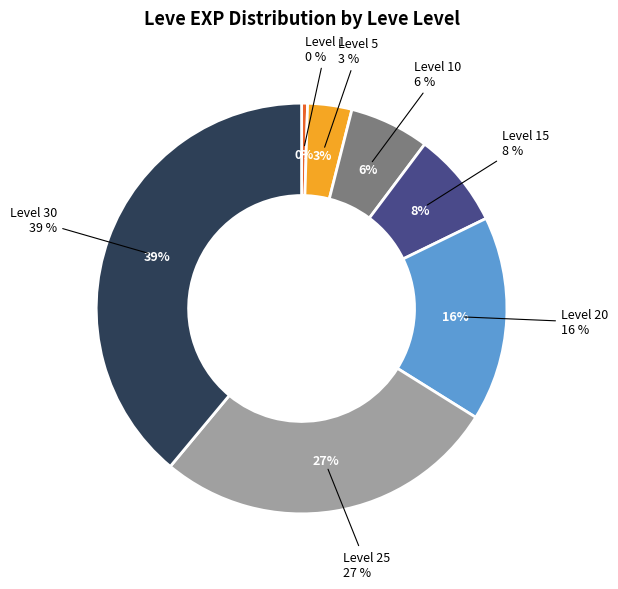

Is there any slice that represents more than half of the pie?

No